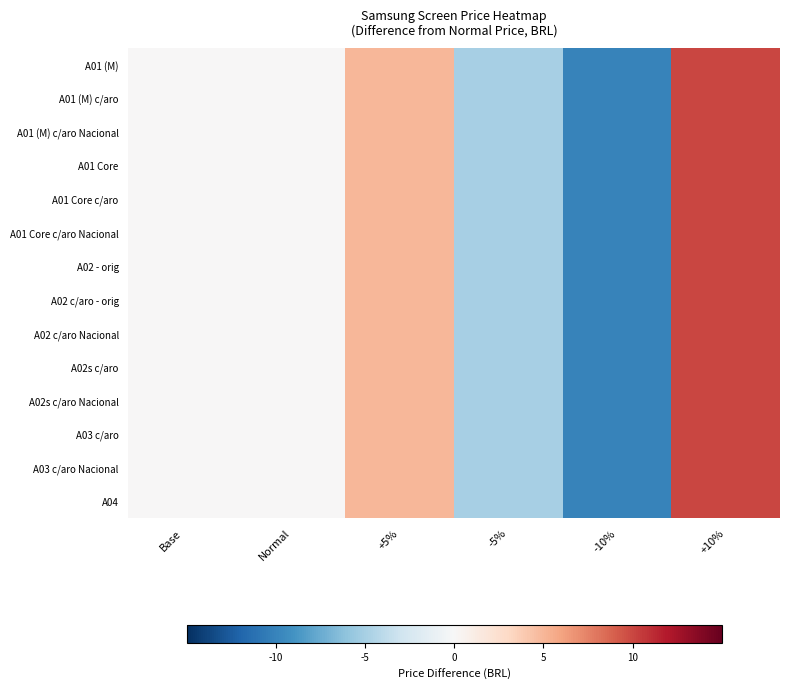

Reading left to right, what are all the values shown in this chart?

A01 (M): Base=0	Normal=0	+5%=5	-5%=-5	-10%=-10	+10%=10
A01 (M) c/aro: Base=0	Normal=0	+5%=5	-5%=-5	-10%=-10	+10%=10
A01 (M) c/aro Nacional: Base=0	Normal=0	+5%=5	-5%=-5	-10%=-10	+10%=10
A01 Core: Base=0	Normal=0	+5%=5	-5%=-5	-10%=-10	+10%=10
A01 Core c/aro: Base=0	Normal=0	+5%=5	-5%=-5	-10%=-10	+10%=10
A01 Core c/aro Nacional: Base=0	Normal=0	+5%=5	-5%=-5	-10%=-10	+10%=10
A02 - orig: Base=0	Normal=0	+5%=5	-5%=-5	-10%=-10	+10%=10
A02 c/aro - orig: Base=0	Normal=0	+5%=5	-5%=-5	-10%=-10	+10%=10
A02 c/aro Nacional: Base=0	Normal=0	+5%=5	-5%=-5	-10%=-10	+10%=10
A02s c/aro: Base=0	Normal=0	+5%=5	-5%=-5	-10%=-10	+10%=10
A02s c/aro Nacional: Base=0	Normal=0	+5%=5	-5%=-5	-10%=-10	+10%=10
A03 c/aro: Base=0	Normal=0	+5%=5	-5%=-5	-10%=-10	+10%=10
A03 c/aro Nacional: Base=0	Normal=0	+5%=5	-5%=-5	-10%=-10	+10%=10
A04: Base=0	Normal=0	+5%=5	-5%=-5	-10%=-10	+10%=10